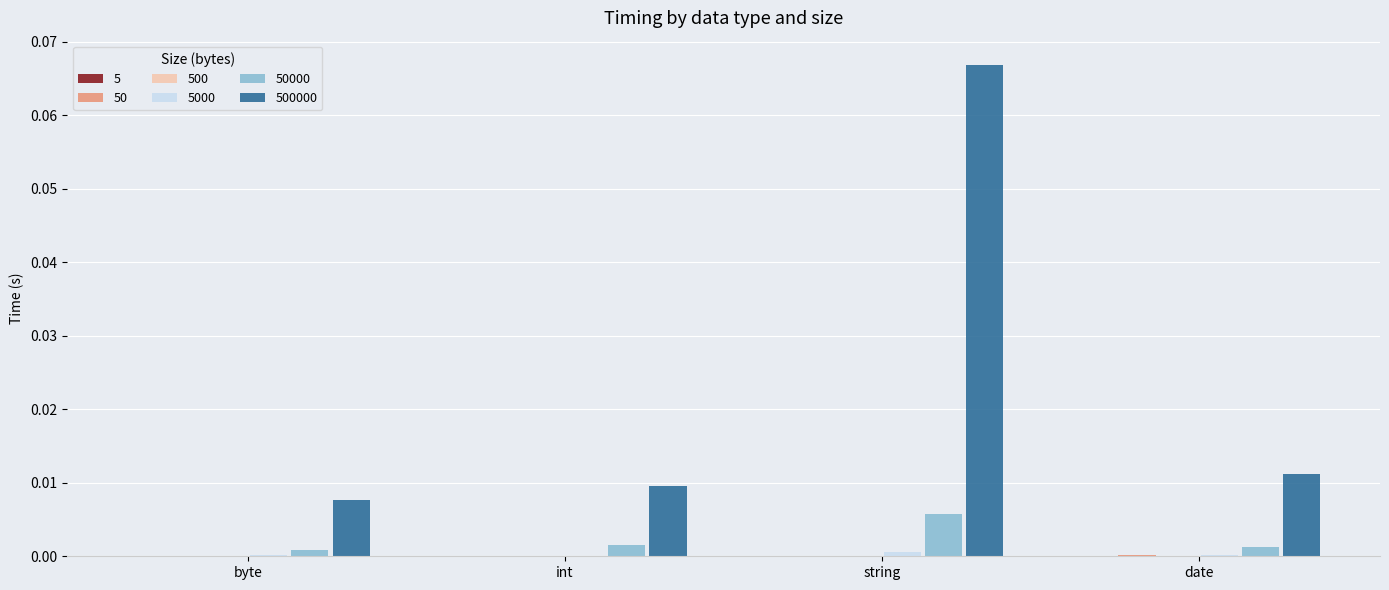

Which series has the largest total across all categories?

500000